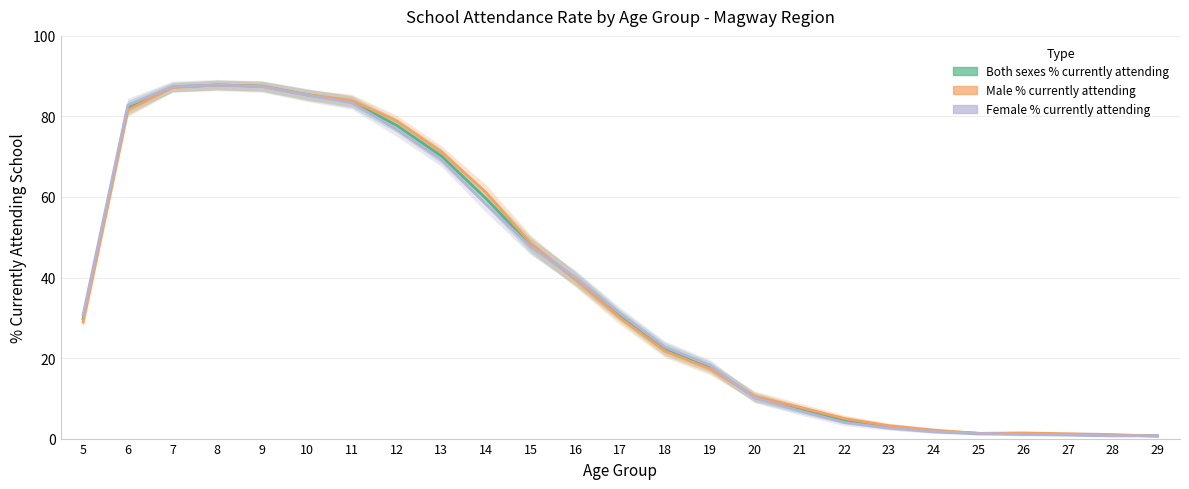

The Male % currently attending series shows 97.9 at 14. True or false?

False